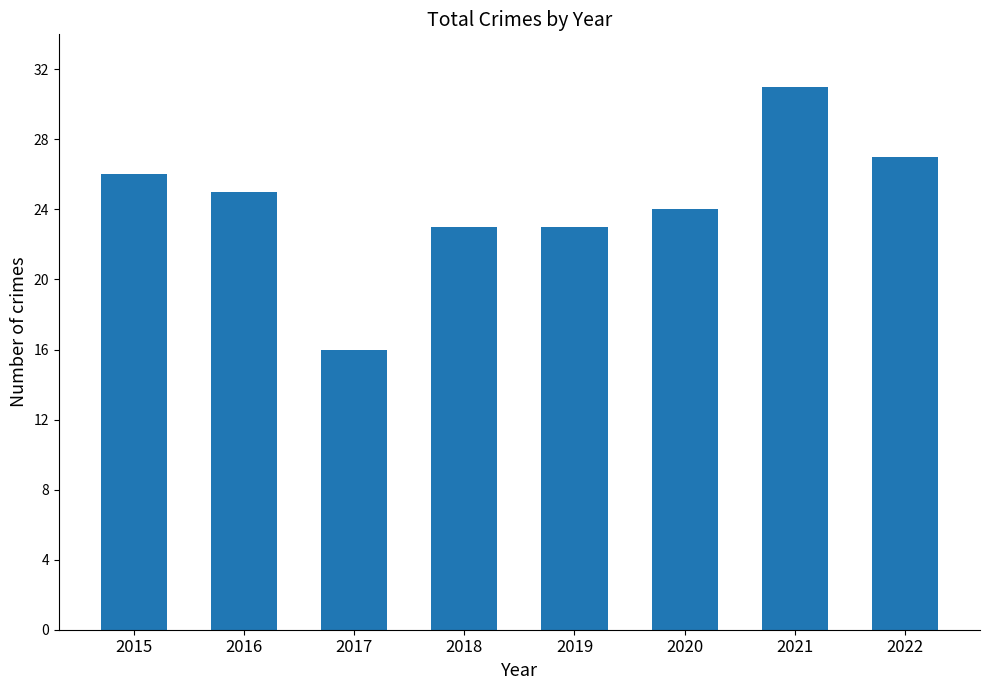

The chart shows a value of 6 at 2021. True or false?

False